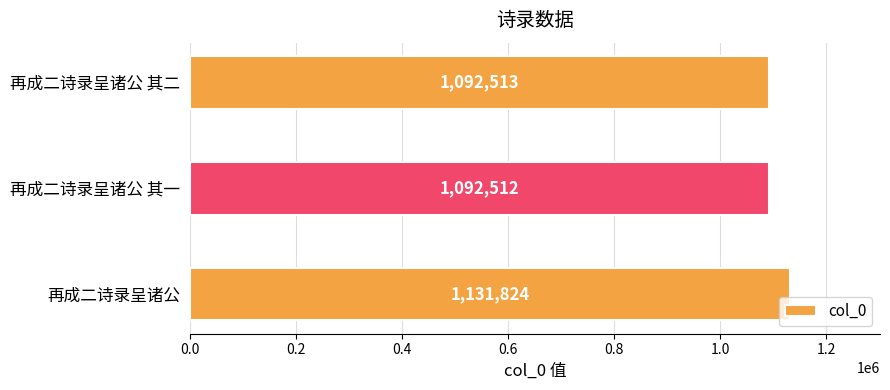

How many bars are there in total?

3